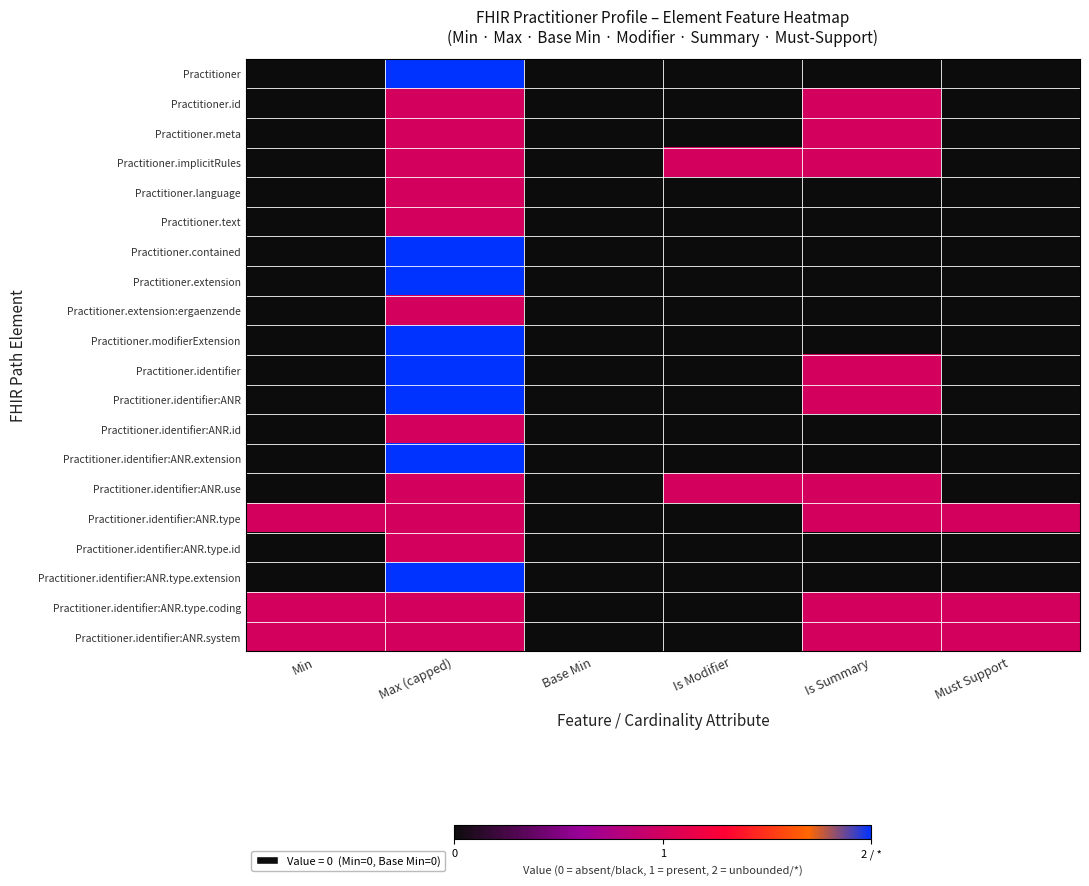

How many distinct data groups are displayed?

20